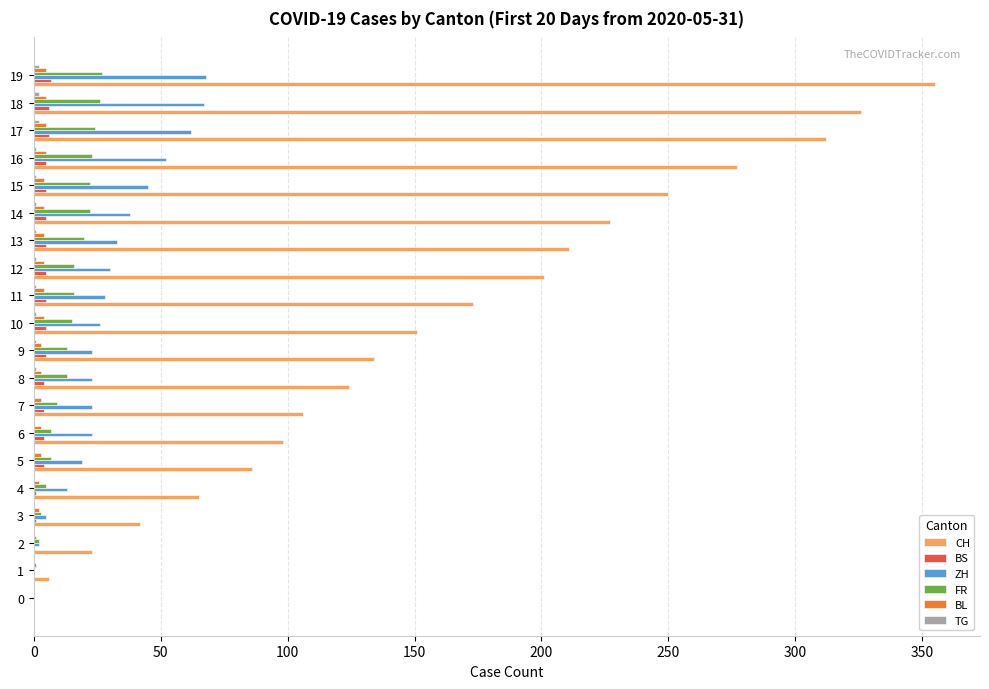

What is the sum of all CH values?

3167